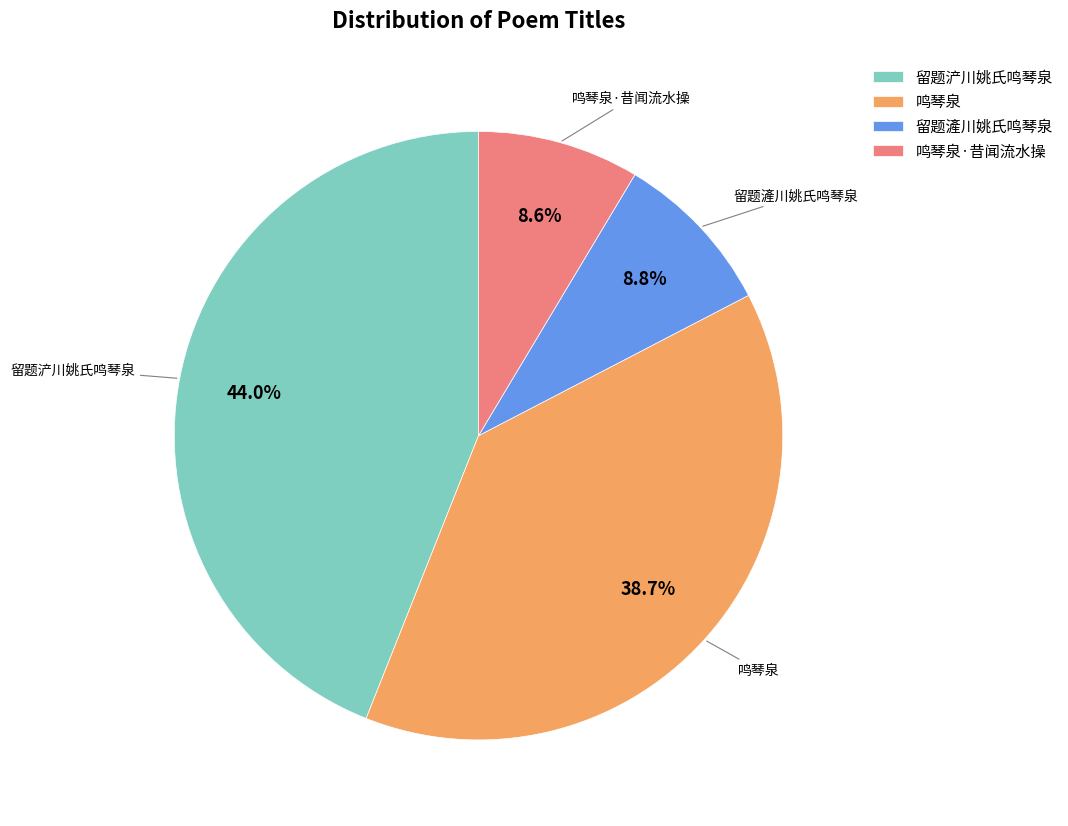

True or false: 鸣琴泉 accounts for 39% of the total.

True